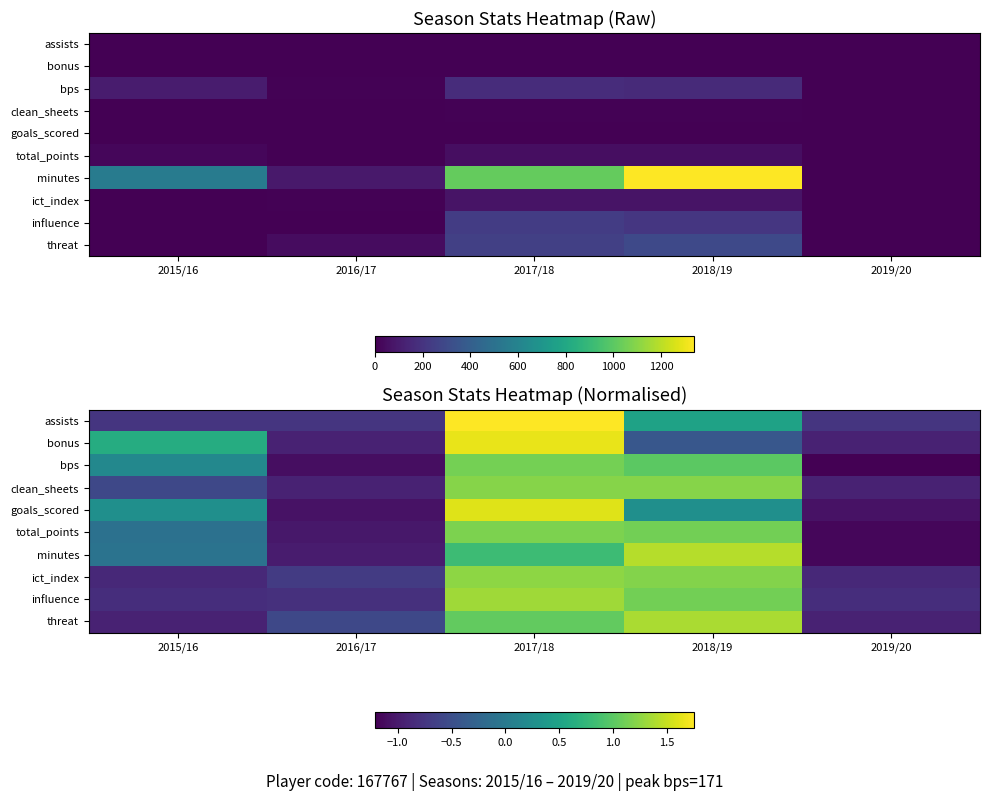

What is the spread (max minus min) of values at 2019/20?

0.5